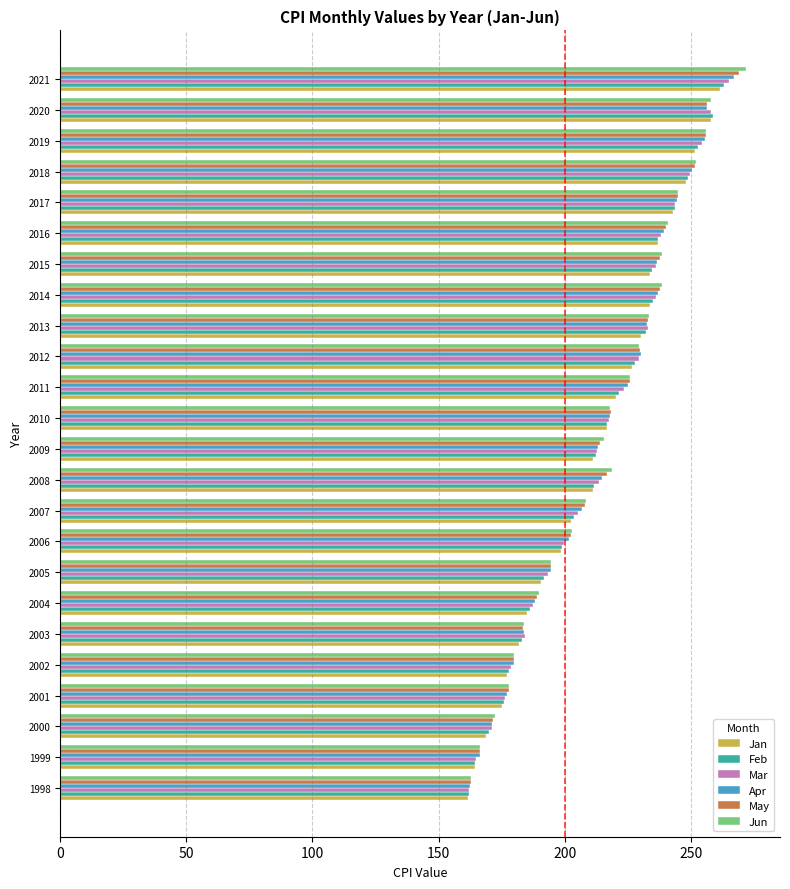

The Jan series shows 105.1 at 2000. True or false?

False